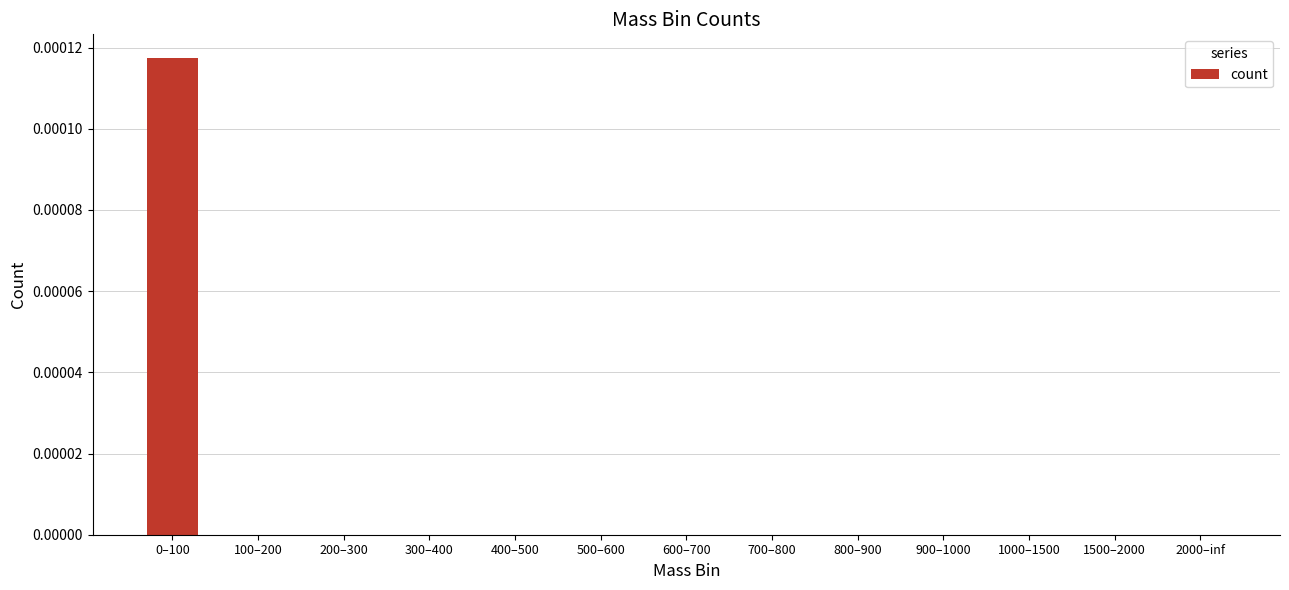

The chart shows a value of 0.0 at 1000–1500. True or false?

True